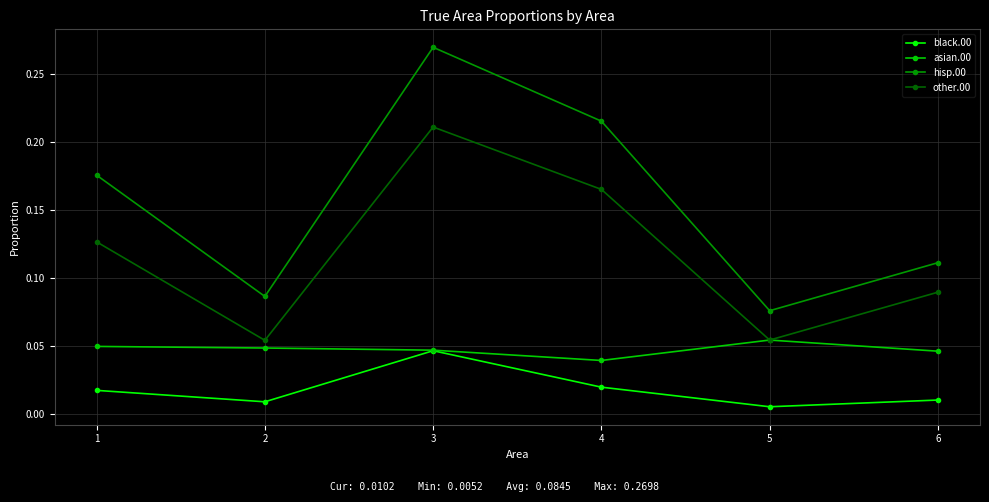

How many interior local peaks does the black.00 series have?

1